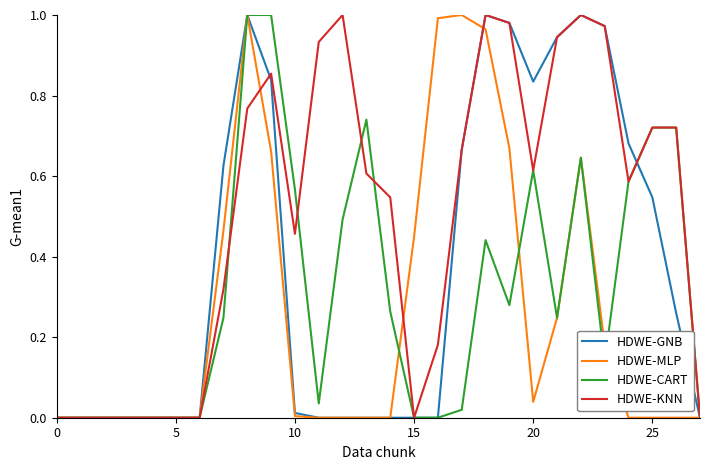

Which series has the largest total across all categories?

HDWE-KNN